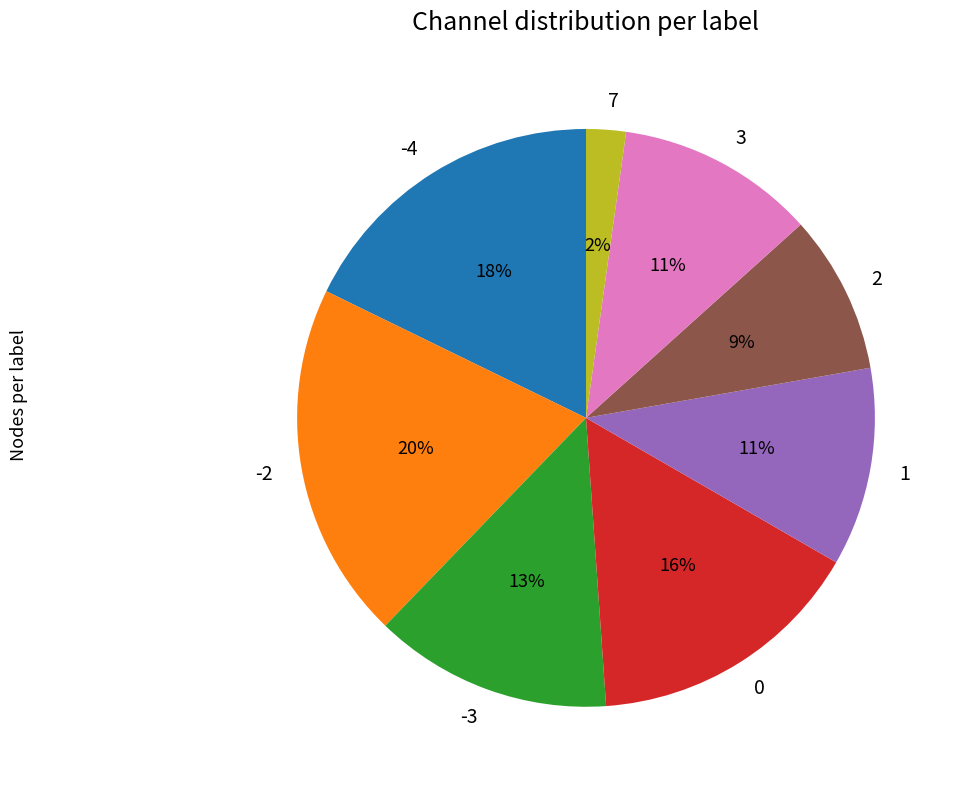

True or false: -4 accounts for 18% of the total.

True